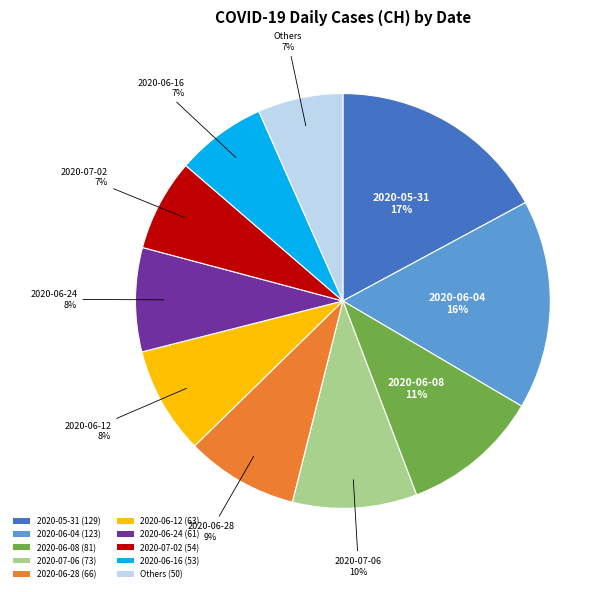

Combined, do 2020-06-08 (81) and Others (50) account for over 50%?

No